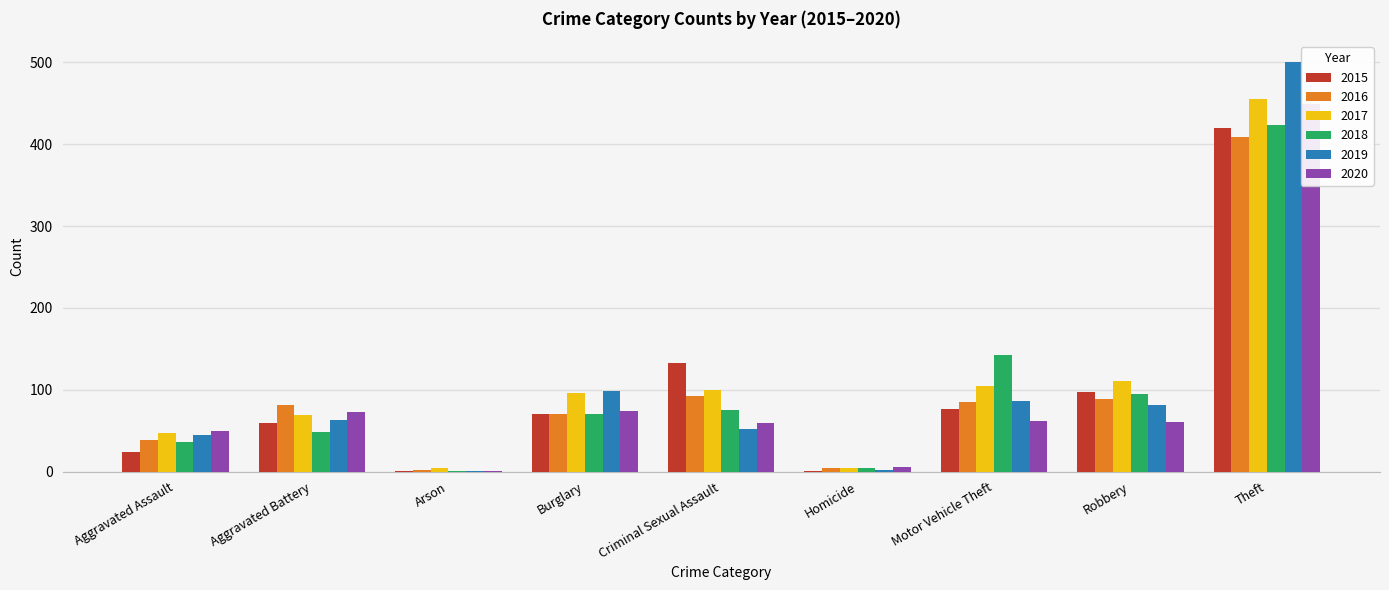

What position from the left is Theft?

9